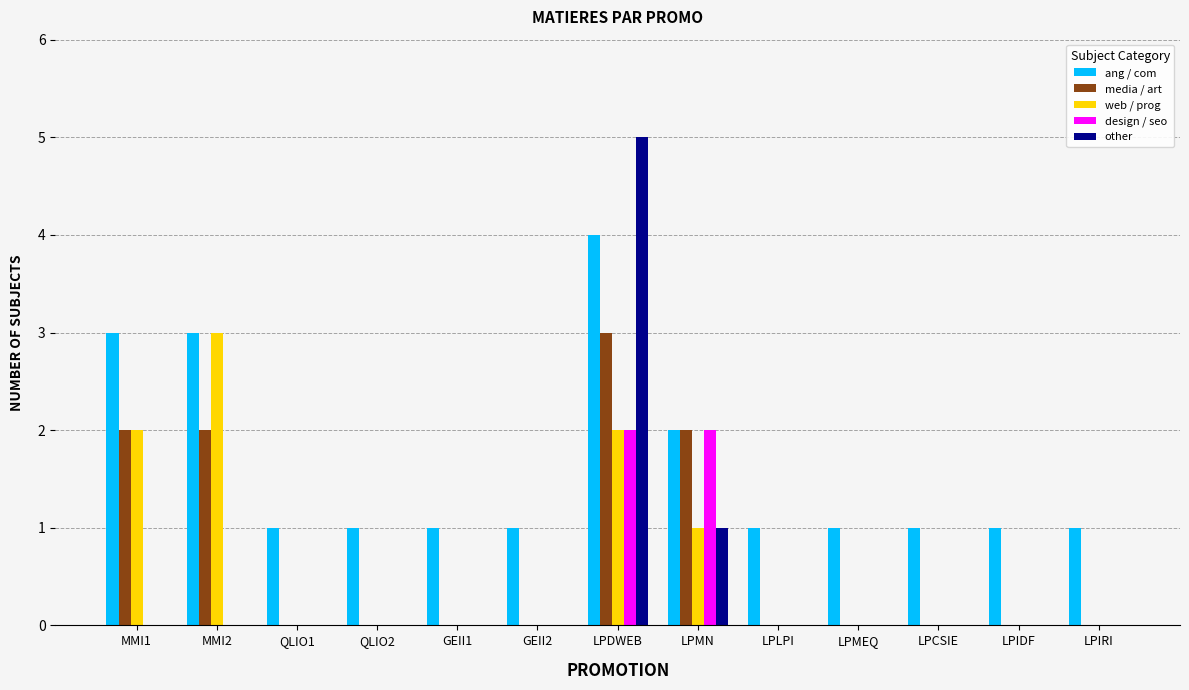

The value of web / prog at GEII2 is 0. True or false?

True